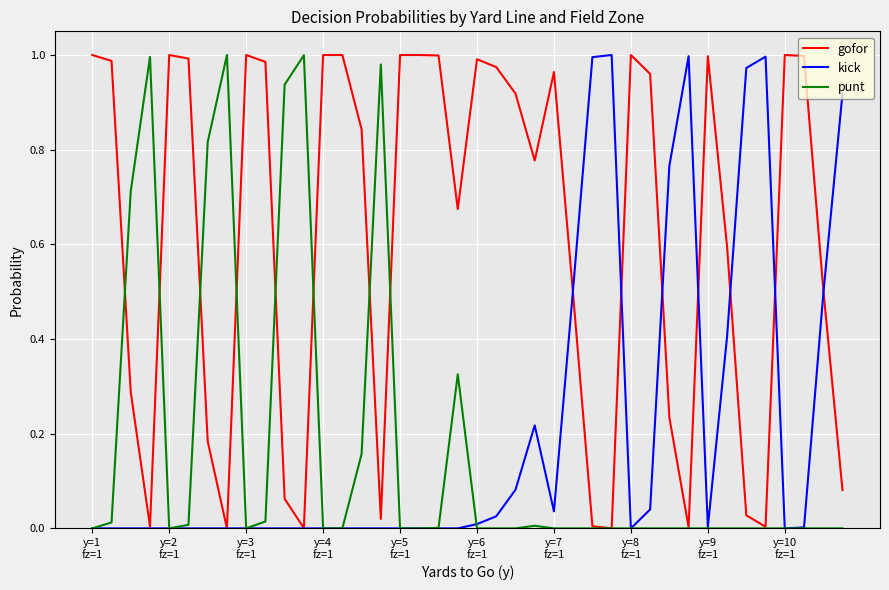

Which series has the largest total across all categories?

gofor